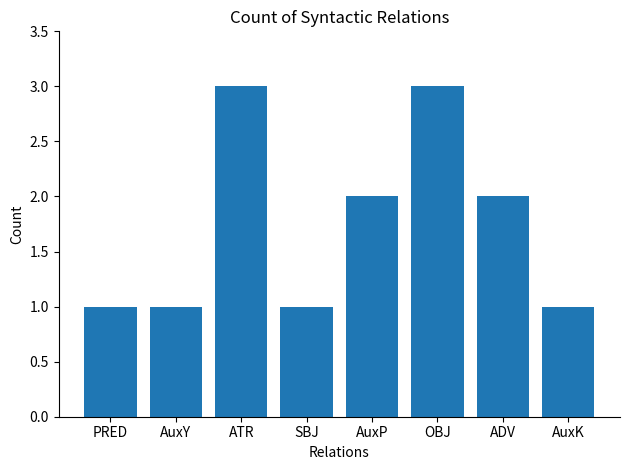

Reading left to right, extract all data points from this chart.

PRED=1	AuxY=1	ATR=3	SBJ=1	AuxP=2	OBJ=3	ADV=2	AuxK=1